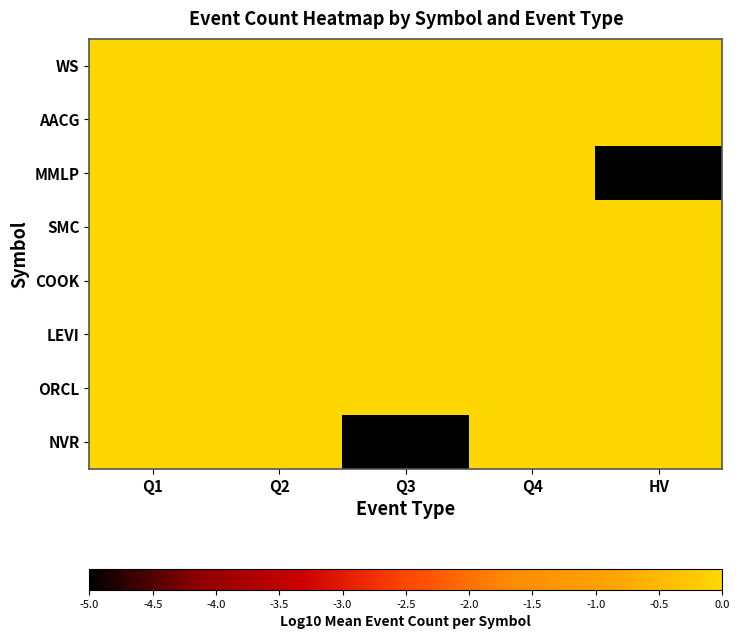

Which has a higher value, HV or Q1?

HV